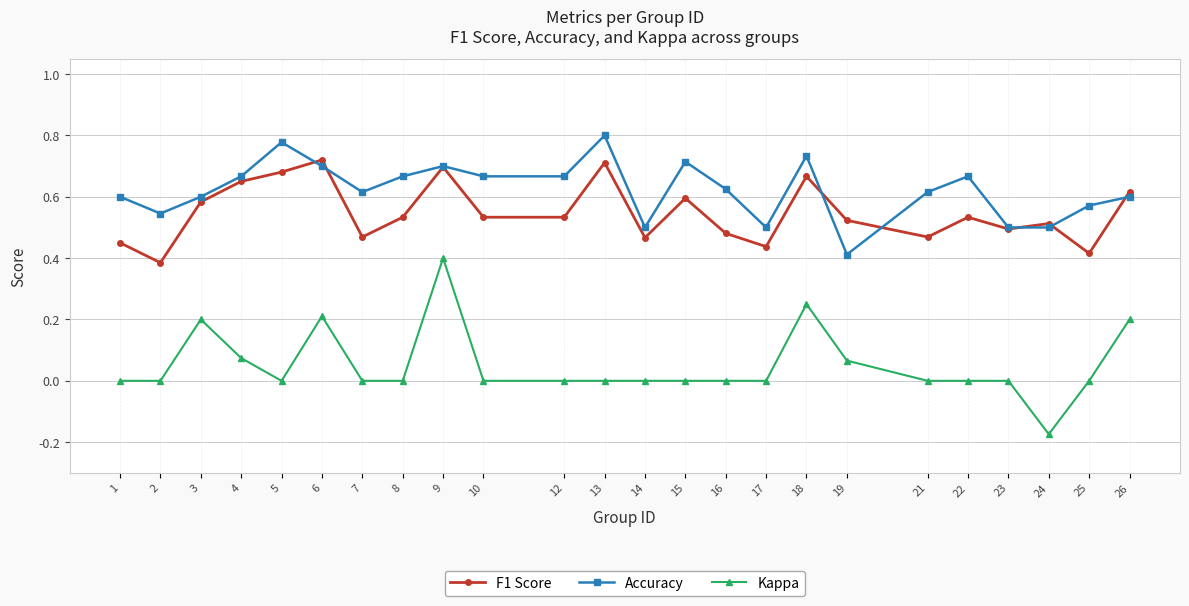

Which series has the largest range (max minus min)?

Kappa